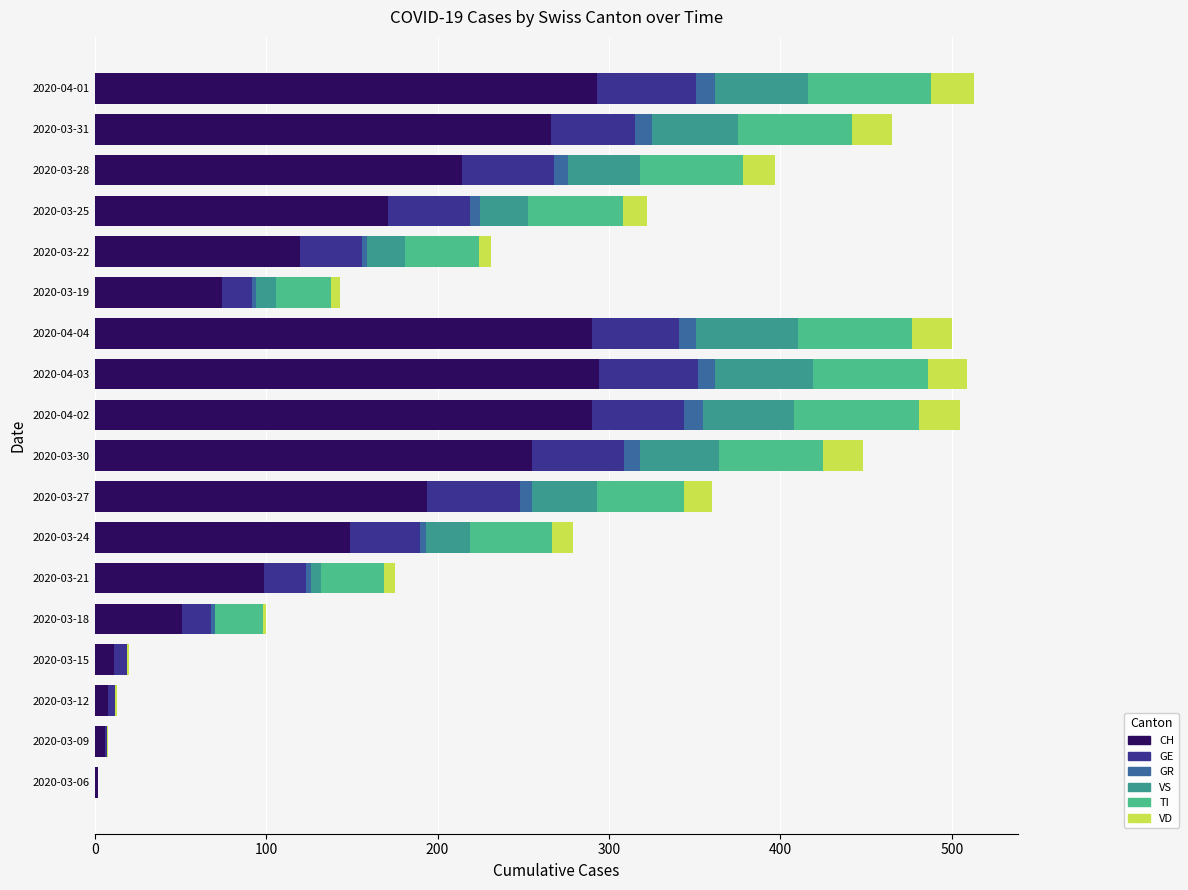

What are all the series names shown in the legend?

CH, GE, GR, VS, TI, VD